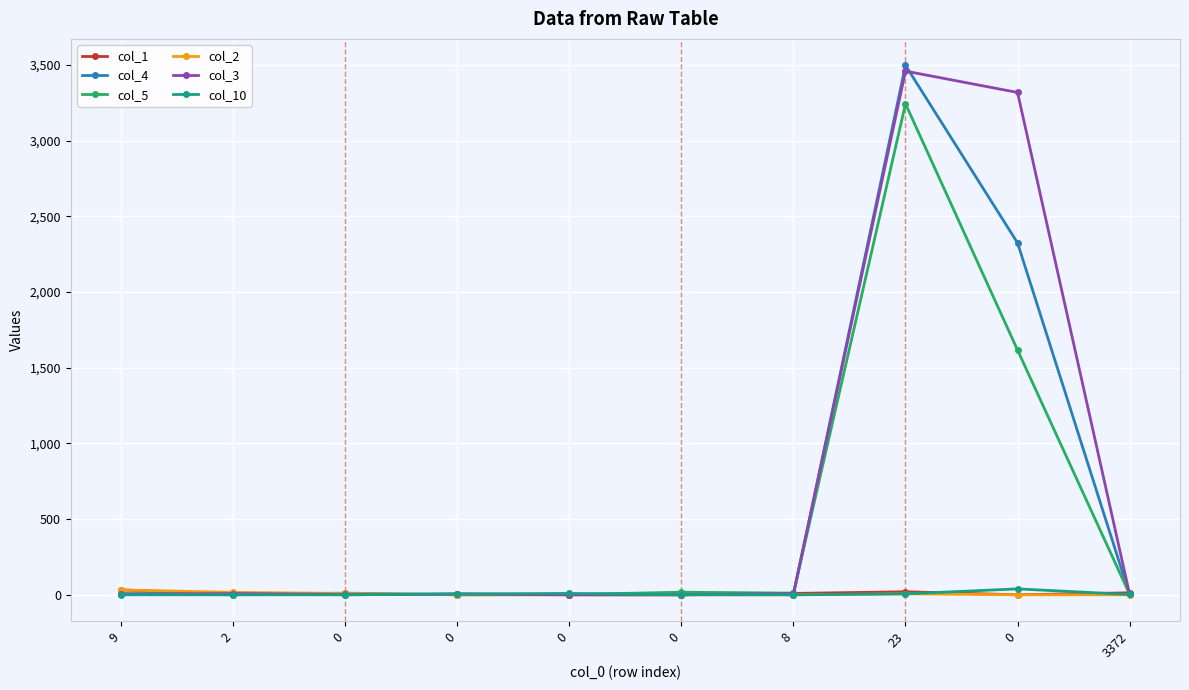

What is the difference between the highest and lowest values at 3372?

13